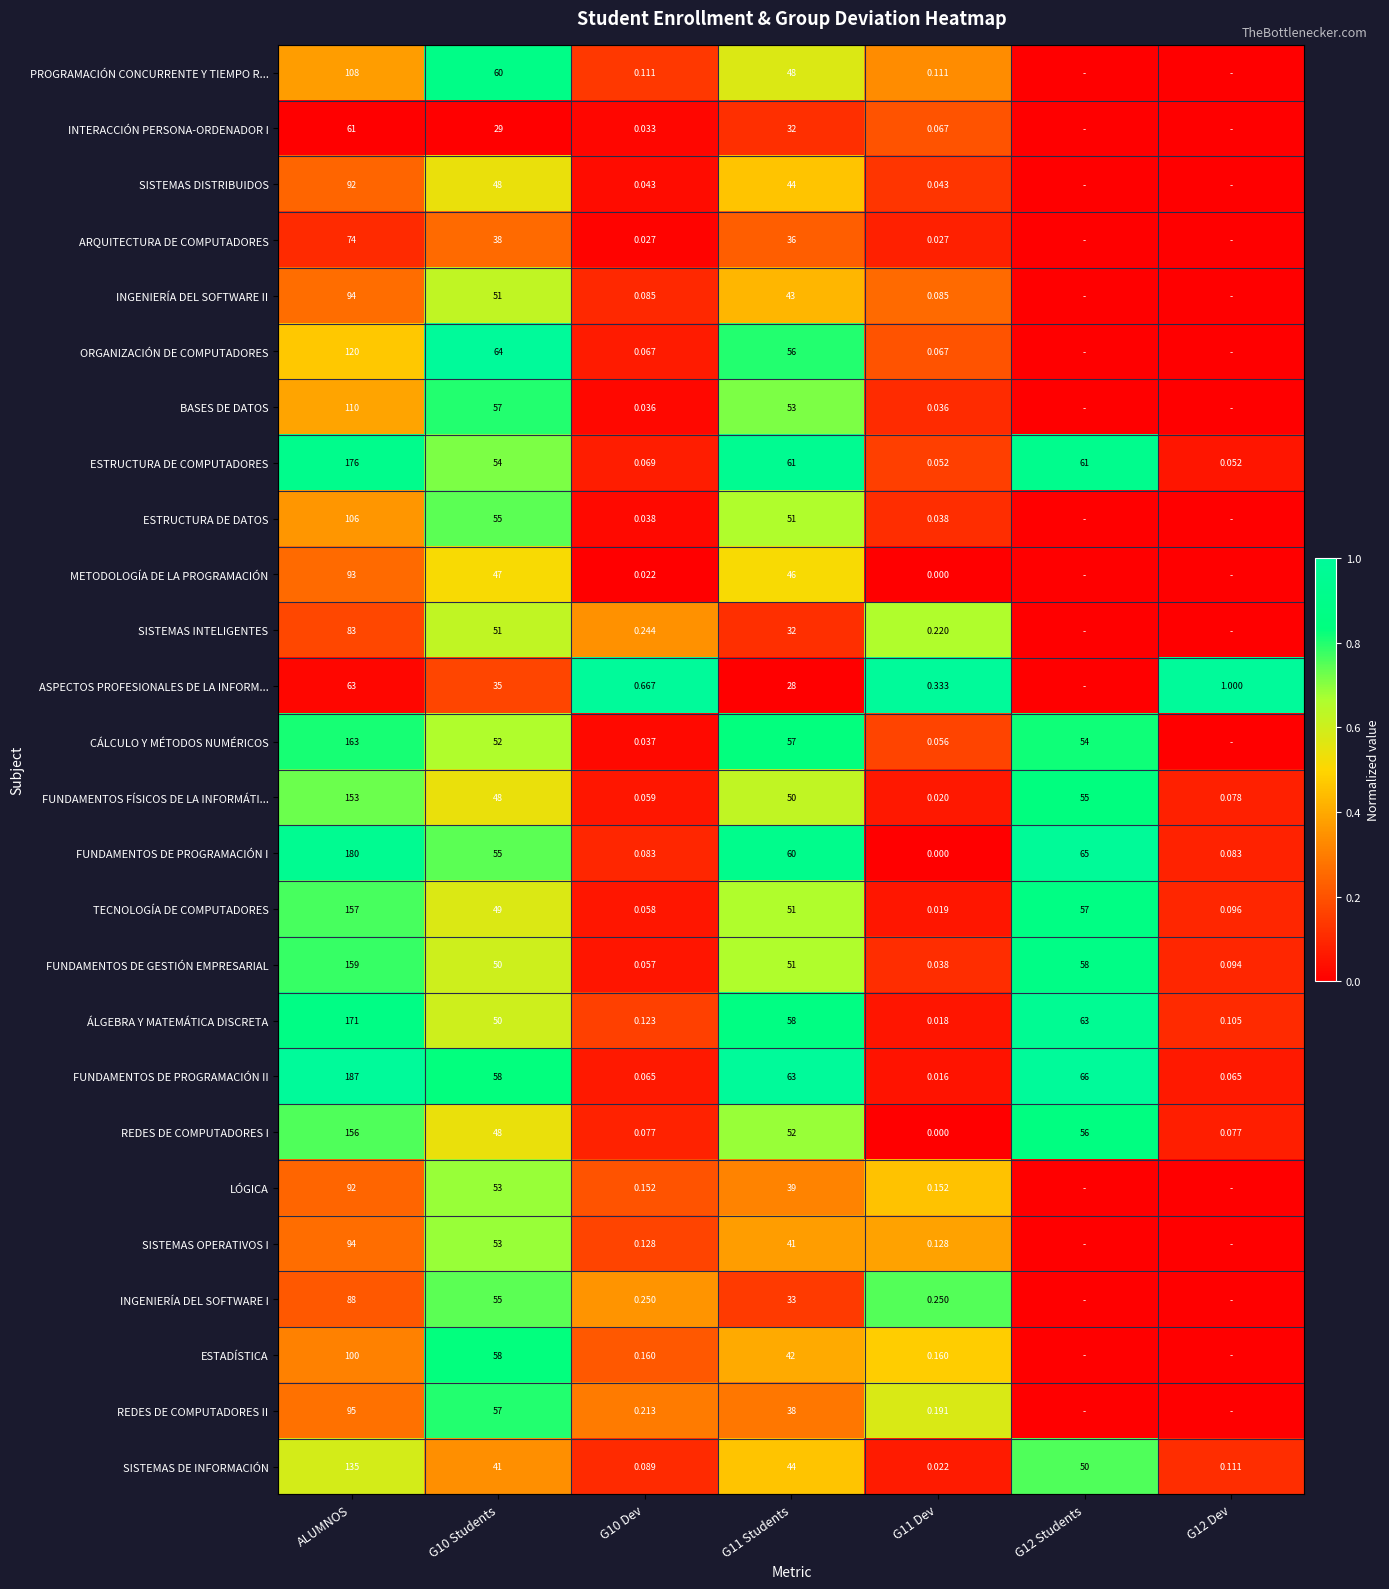

Is the value of SISTEMAS OPERATIVOS I at G11 Dev greater than the value of FUNDAMENTOS DE PROGRAMACIÓN II at G12 Dev?

Yes